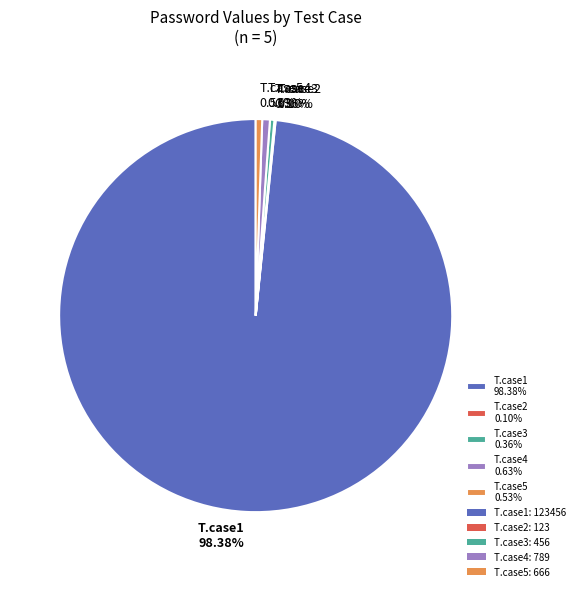

Which category has the biggest portion of the pie?

T.case1